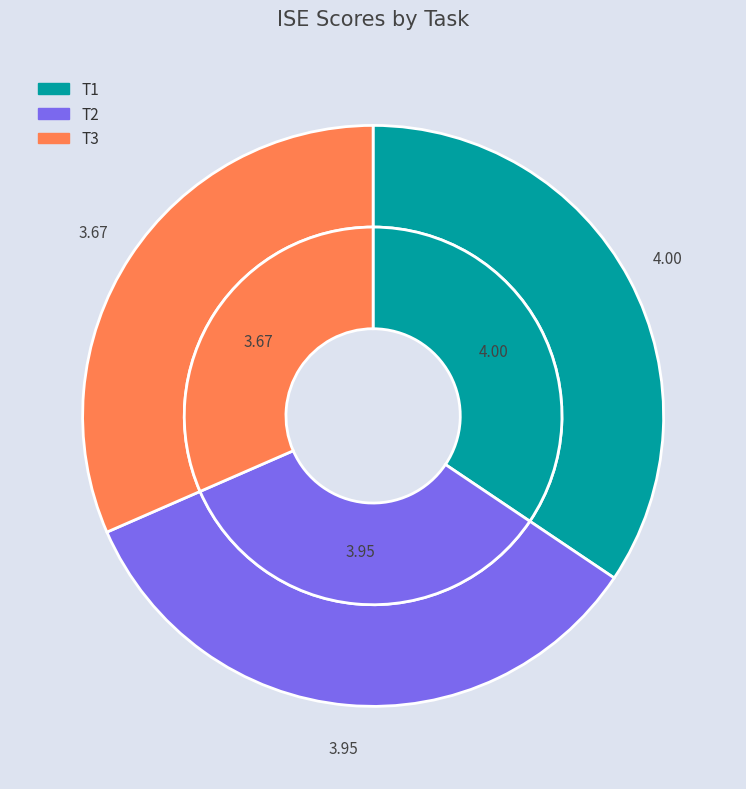

To the nearest percent, what portion does T1 represent?

34%